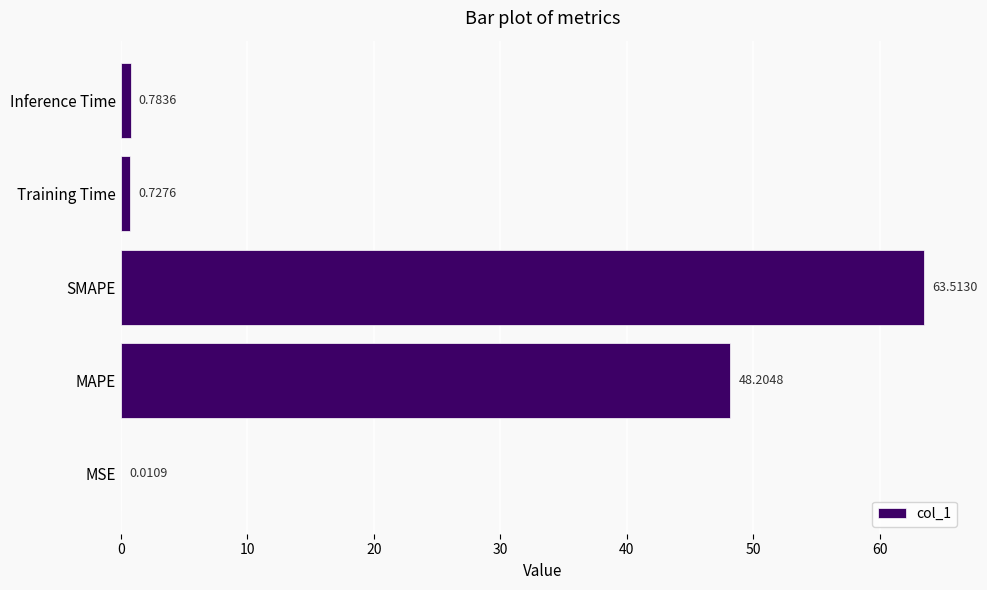

Which category has the highest value across all series?

SMAPE